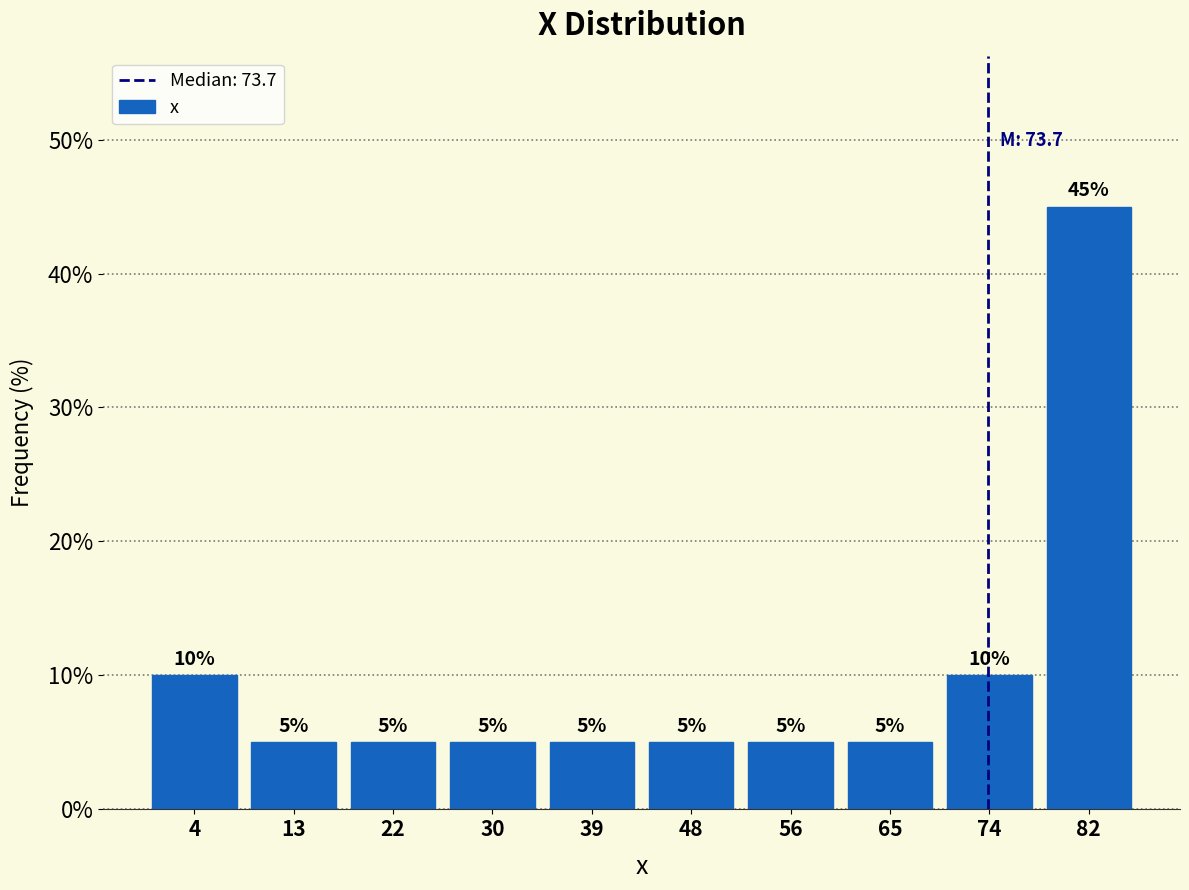

Reading left to right, transcribe this chart: for each bar, give the range it covers on the x-axis and its height. The bar edges are not printed on the chart, so give them approximately, as read against the axis.

0 to 9: 10
9 to 17: 5
17 to 26: 5
26 to 35: 5
35 to 43: 5
43 to 52: 5
52 to 61: 5
61 to 69: 5
69 to 78: 10
78 to 87: 45